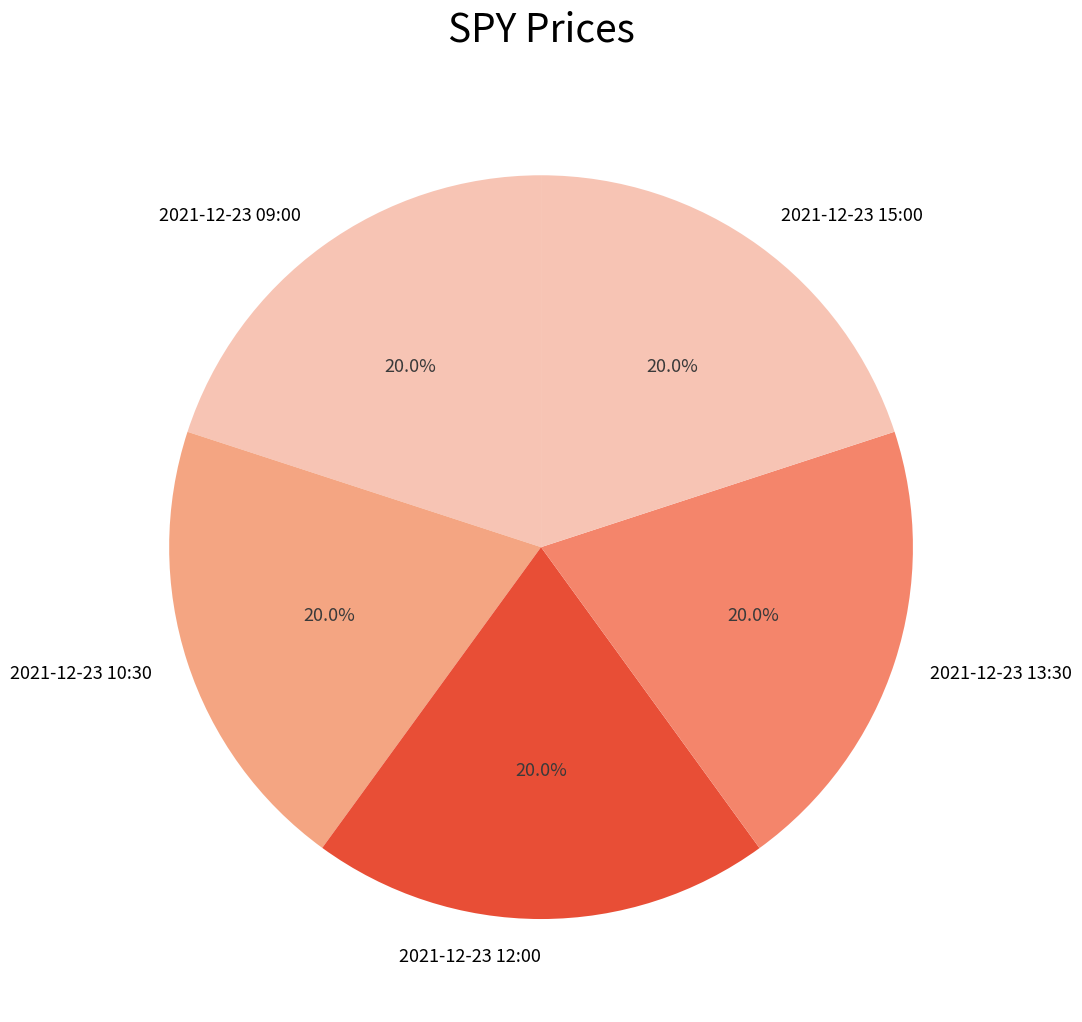

Is there a majority slice in this chart?

No